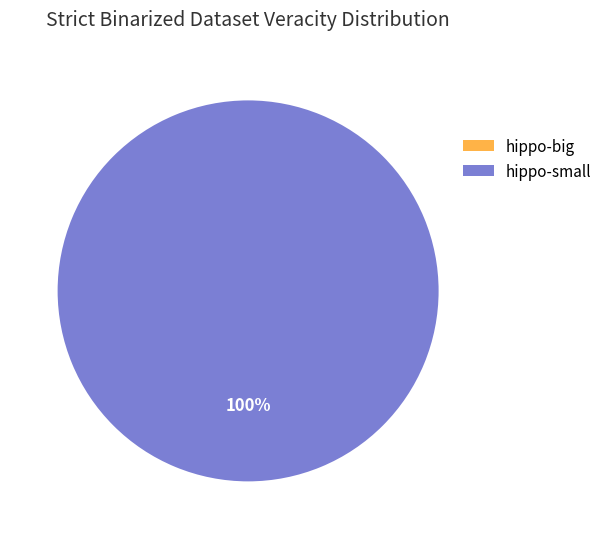

To the nearest percent, what percentage of the pie is hippo-small?

100%